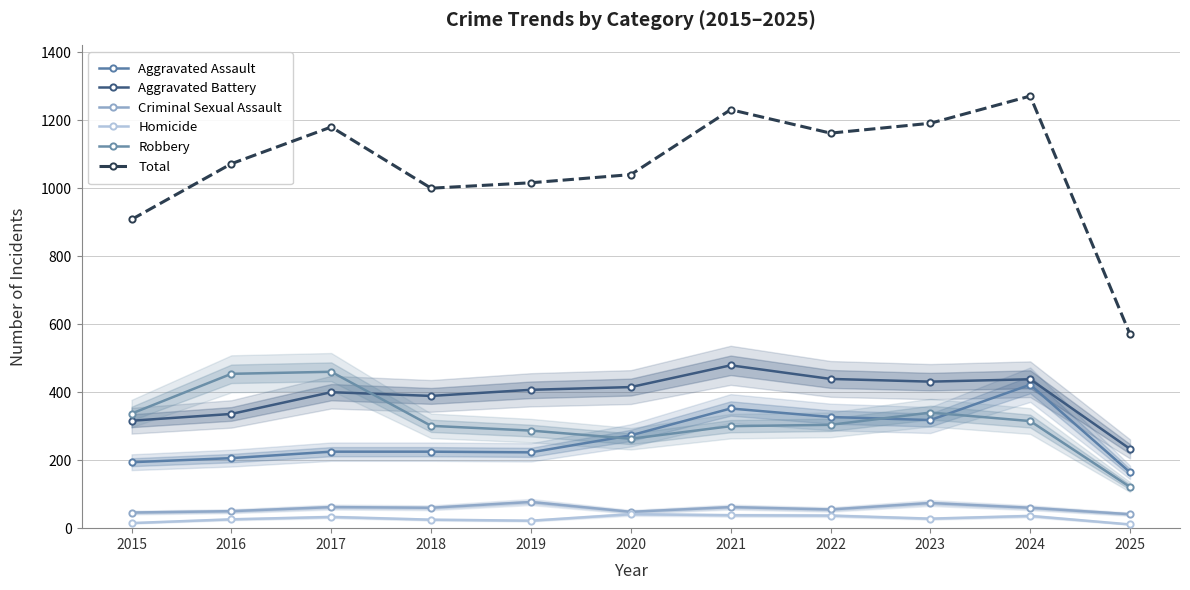

True or false: Aggravated Battery has more than 2 interior local peaks.

True